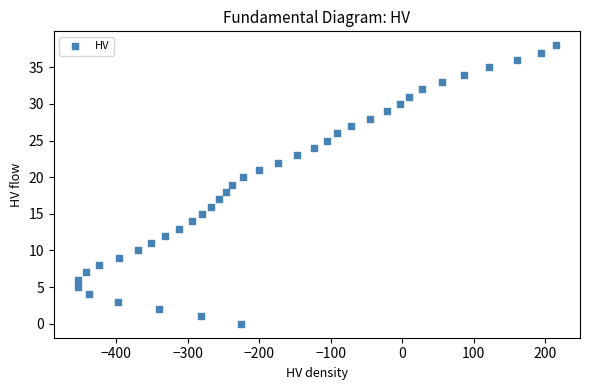

What is the range of X values (max minus min)?

669